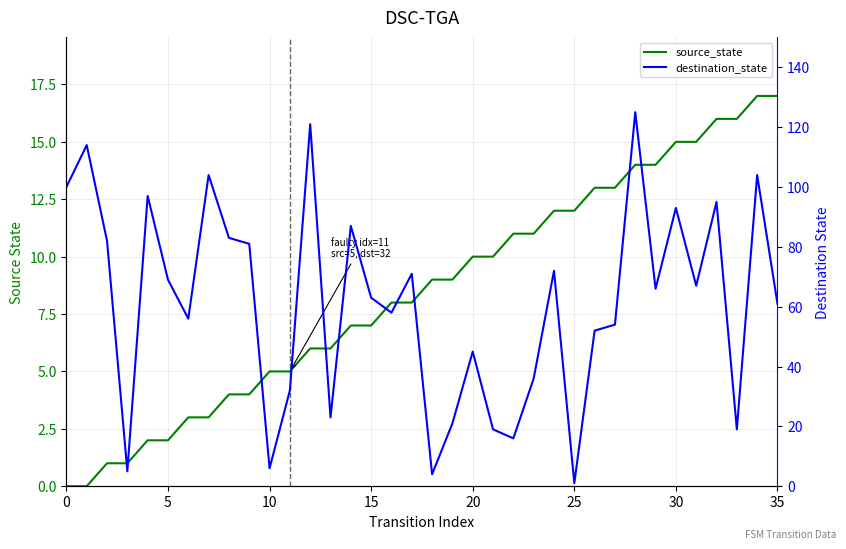

Where is source_state nearest to the value 8?

16